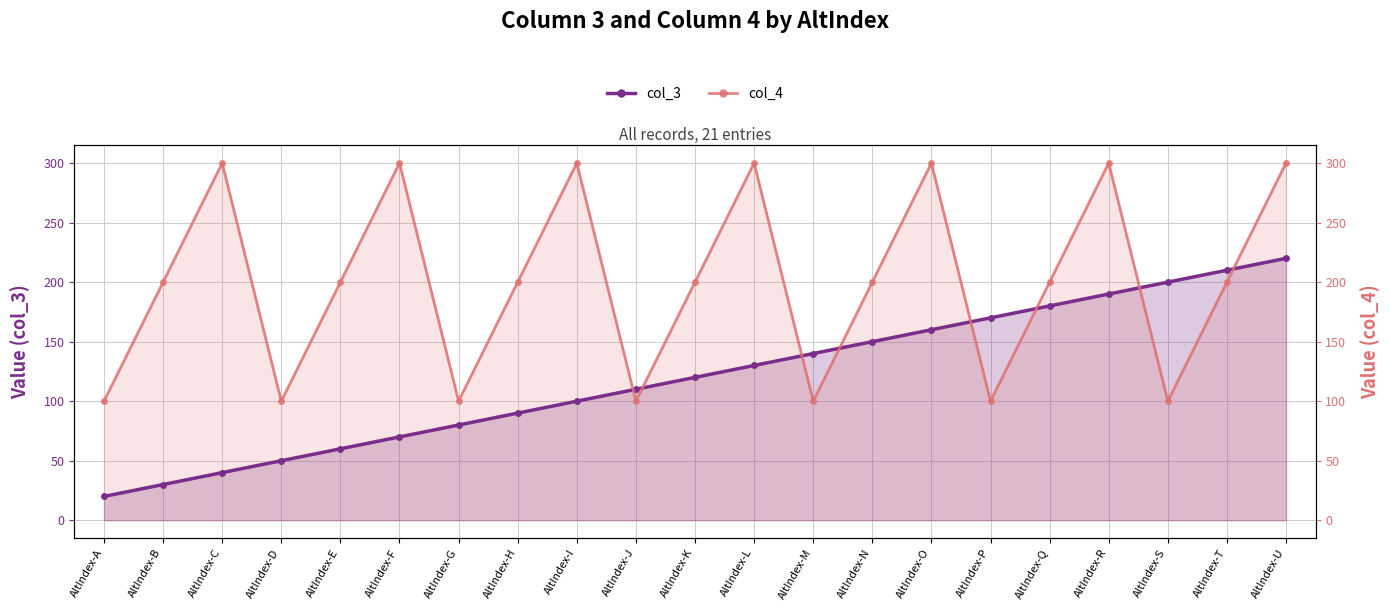

How many lines are shown in the chart?

2